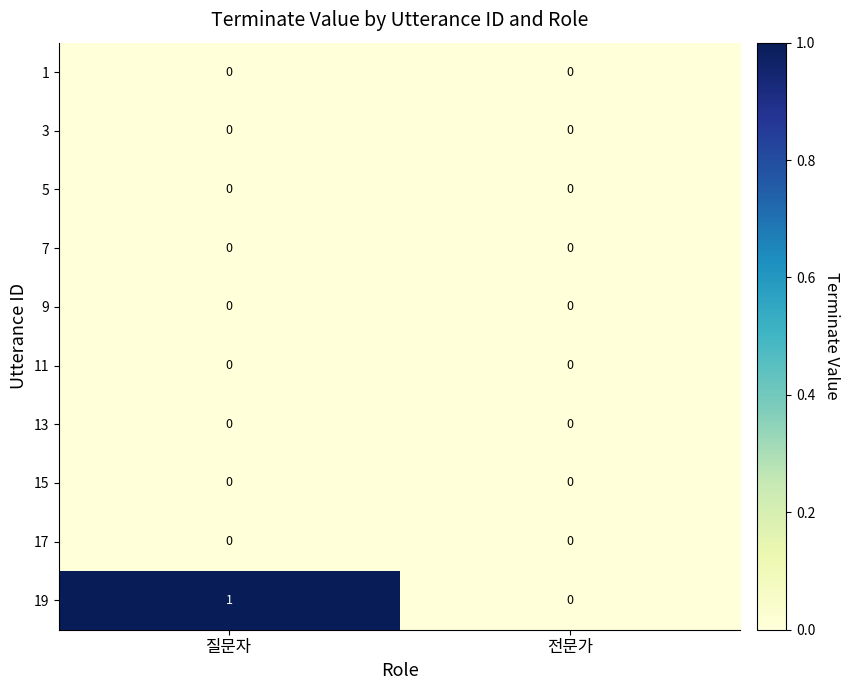

Reading left to right, list all the values displayed in this chart.

1: 0	0
3: 0	0
5: 0	0
7: 0	0
9: 0	0
11: 0	0
13: 0	0
15: 0	0
17: 0	0
19: 1	0